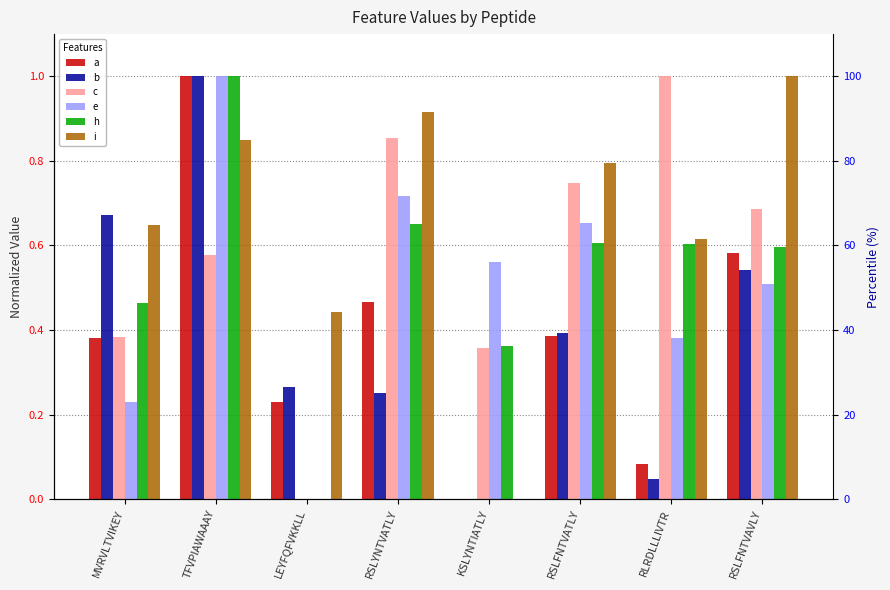

At which category does the chart reach its minimum across all series?

KSLYNTIATLY